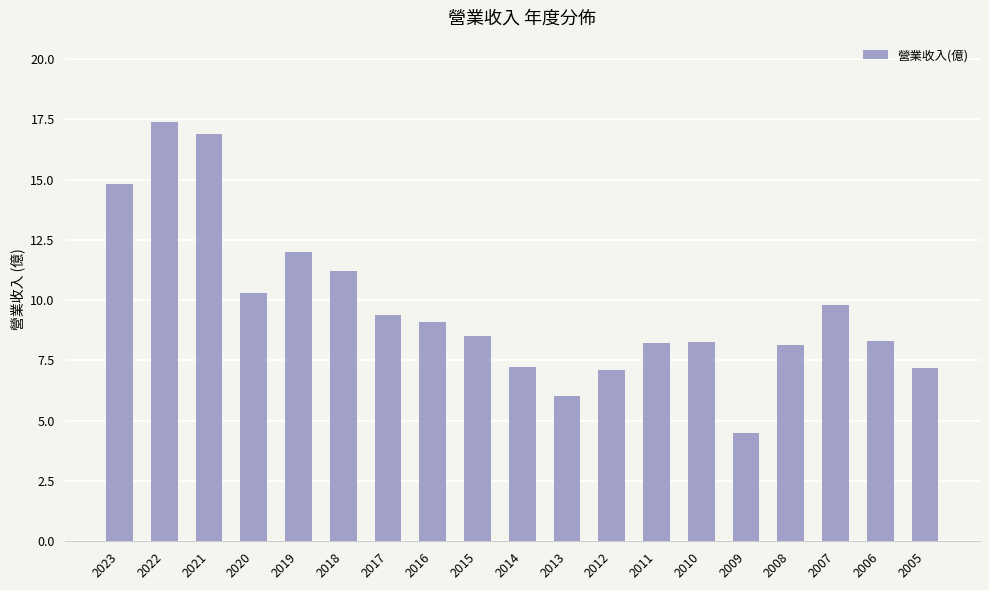

The value at 2022 is 17.4. True or false?

True